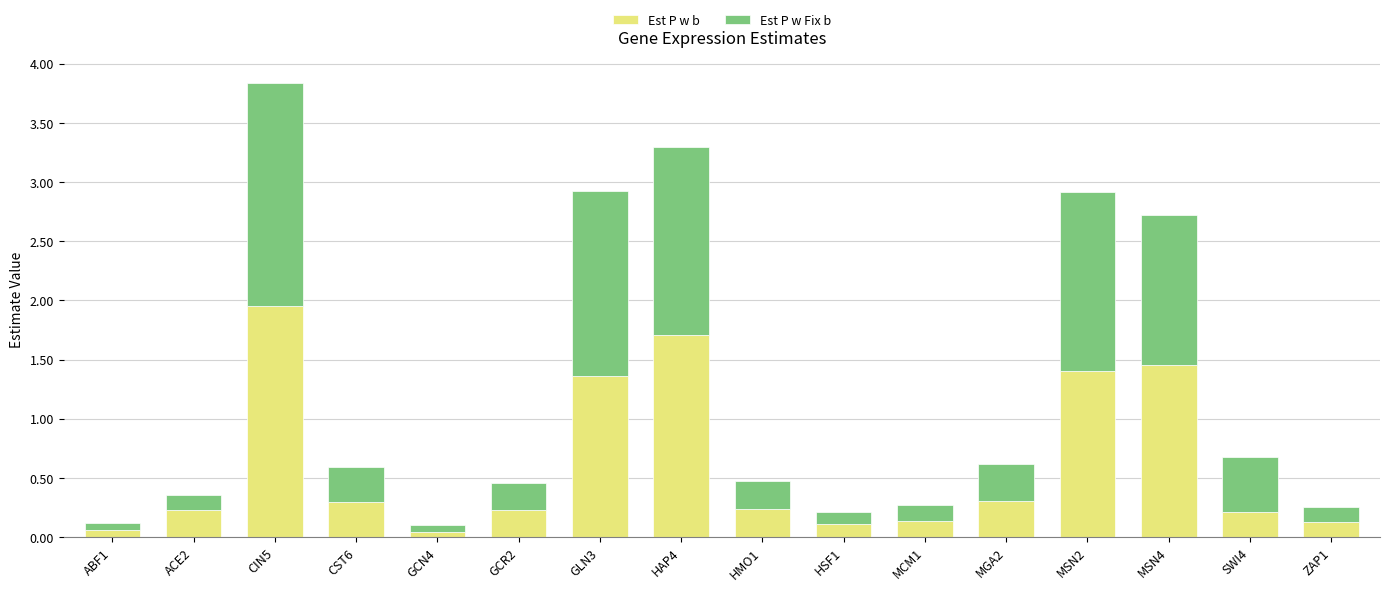

What is the total value across all series at ZAP1?

0.3